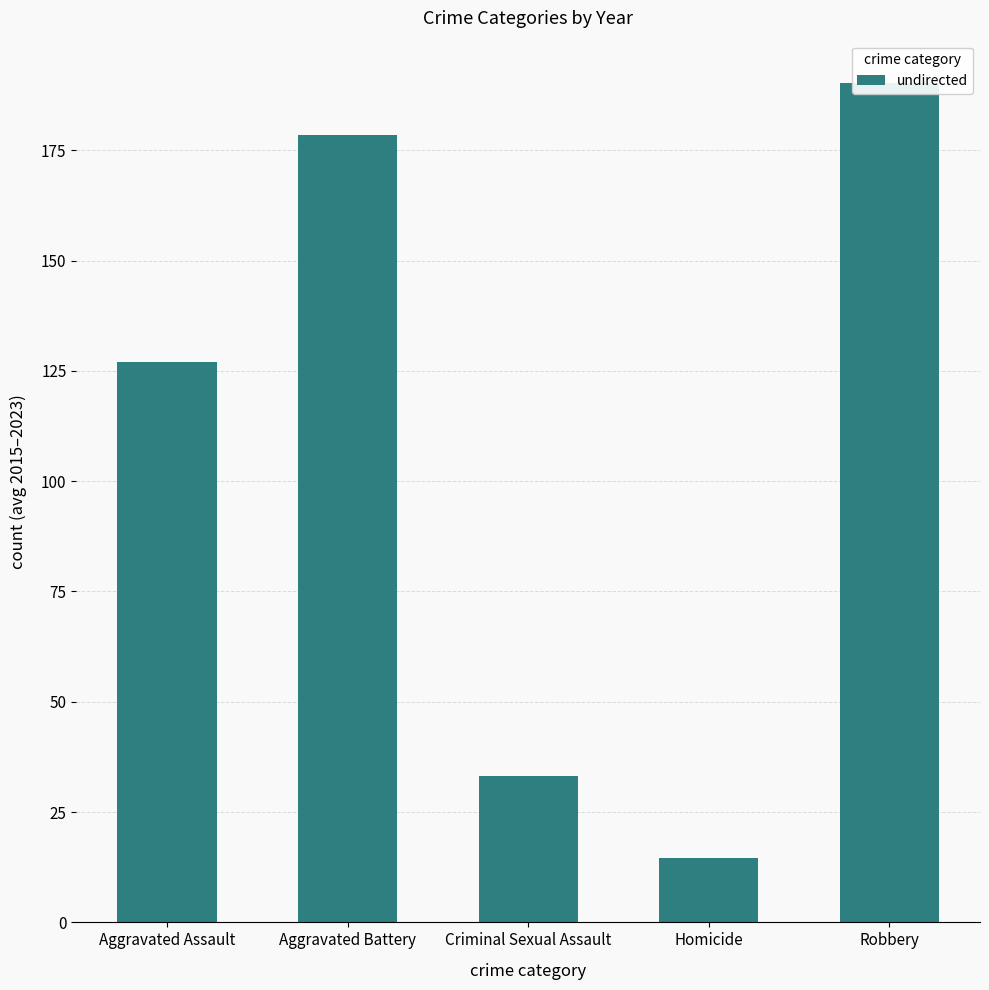

What is the maximum value shown in the chart?

190.3